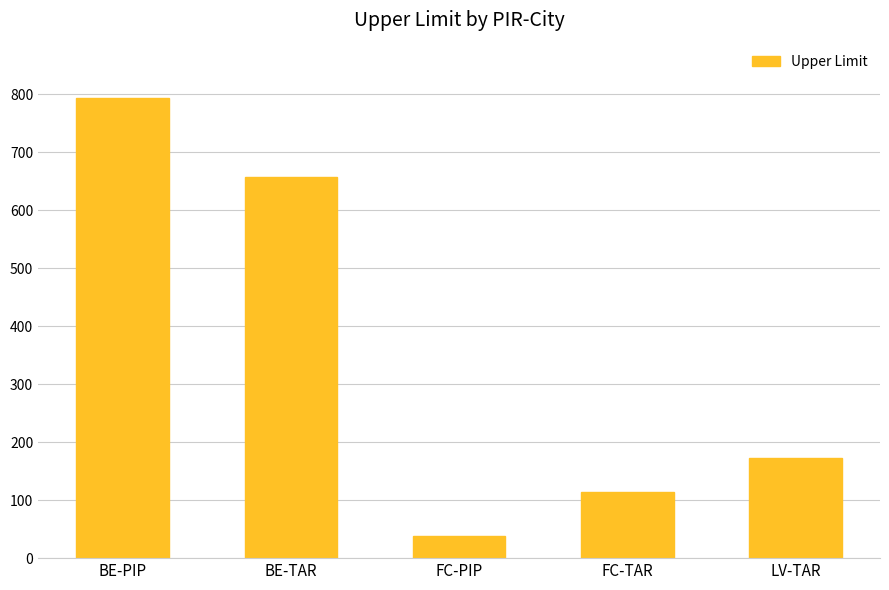

At which category does the chart reach its minimum across all series?

FC-PIP